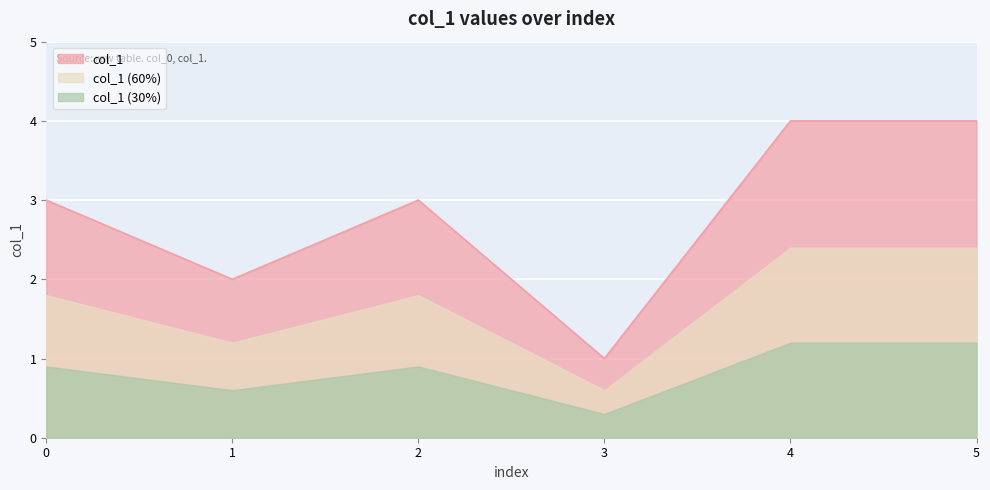

Is it true that the value at 1 is 2?

True